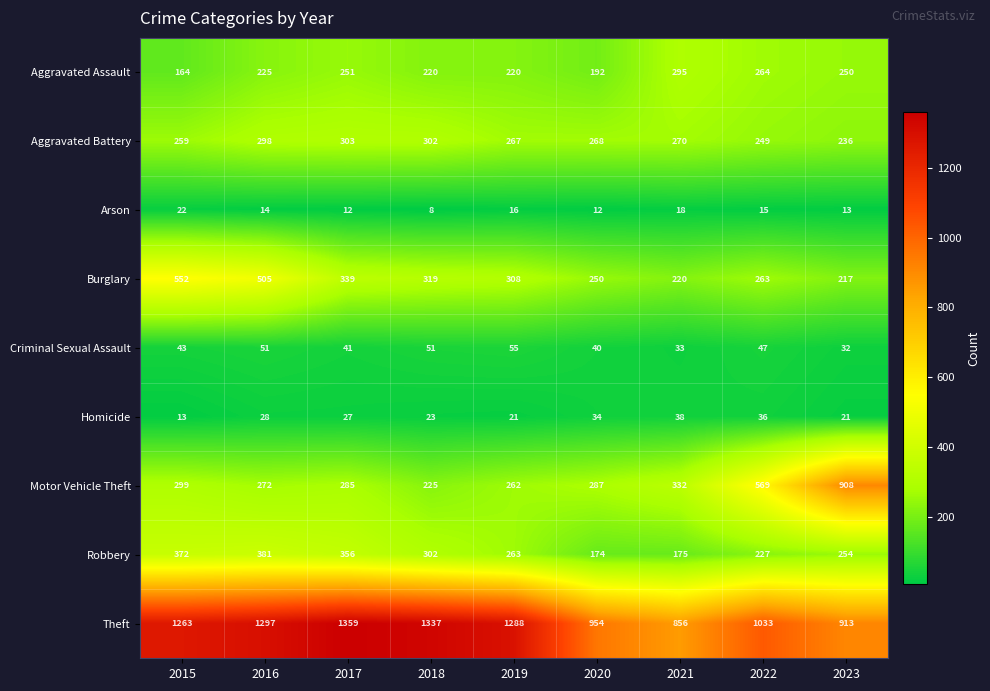

Where does the Robbery series first go above 263?

2015